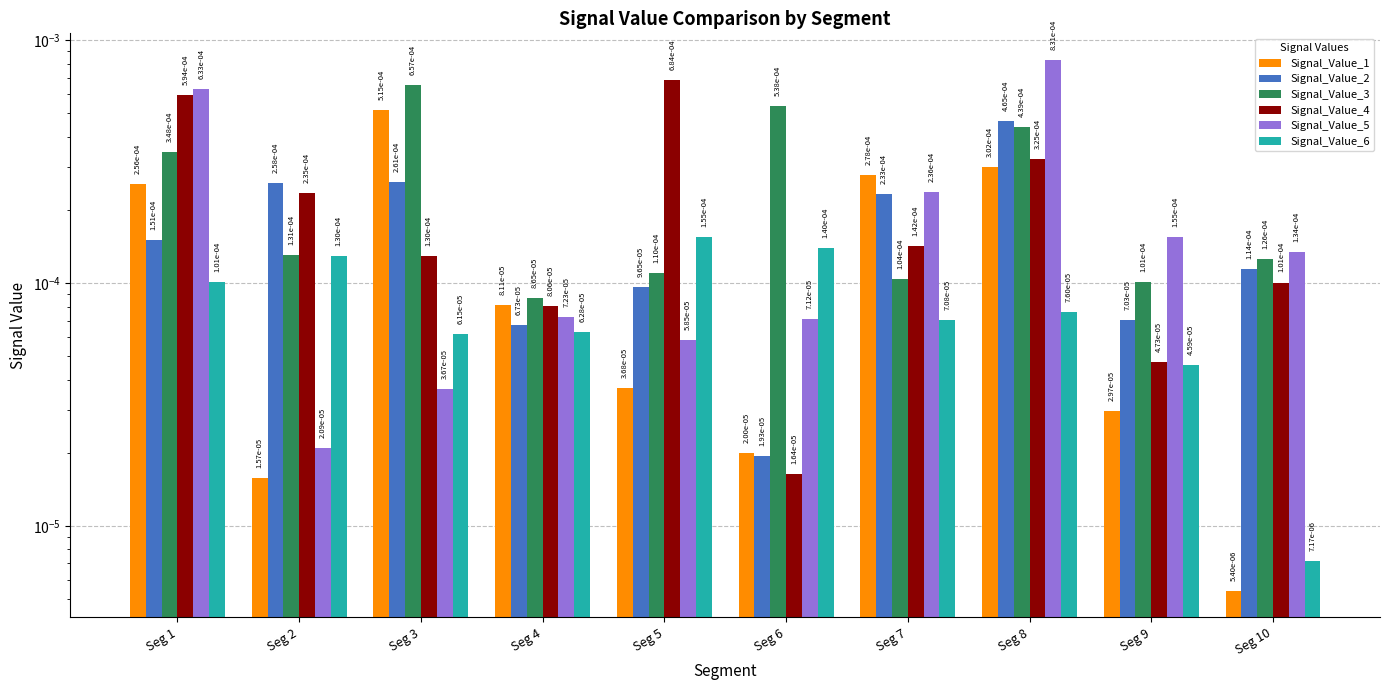

At which category is the sum across all series the highest?

Seg 8